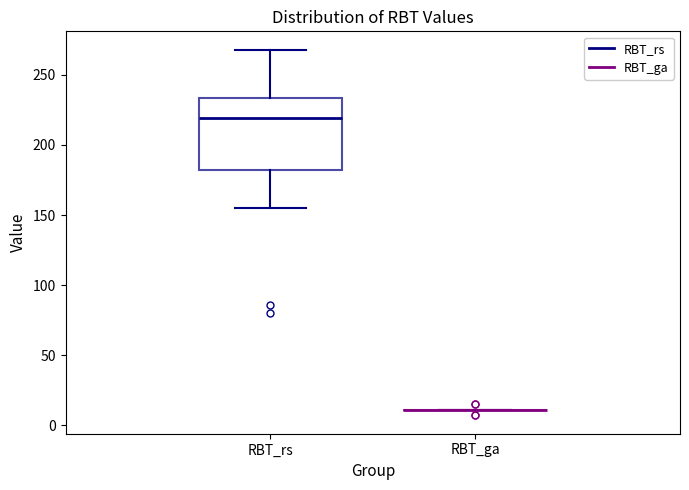

Comparing the boxes themselves (not the whiskers), which one is the tallest?

RBT_rs